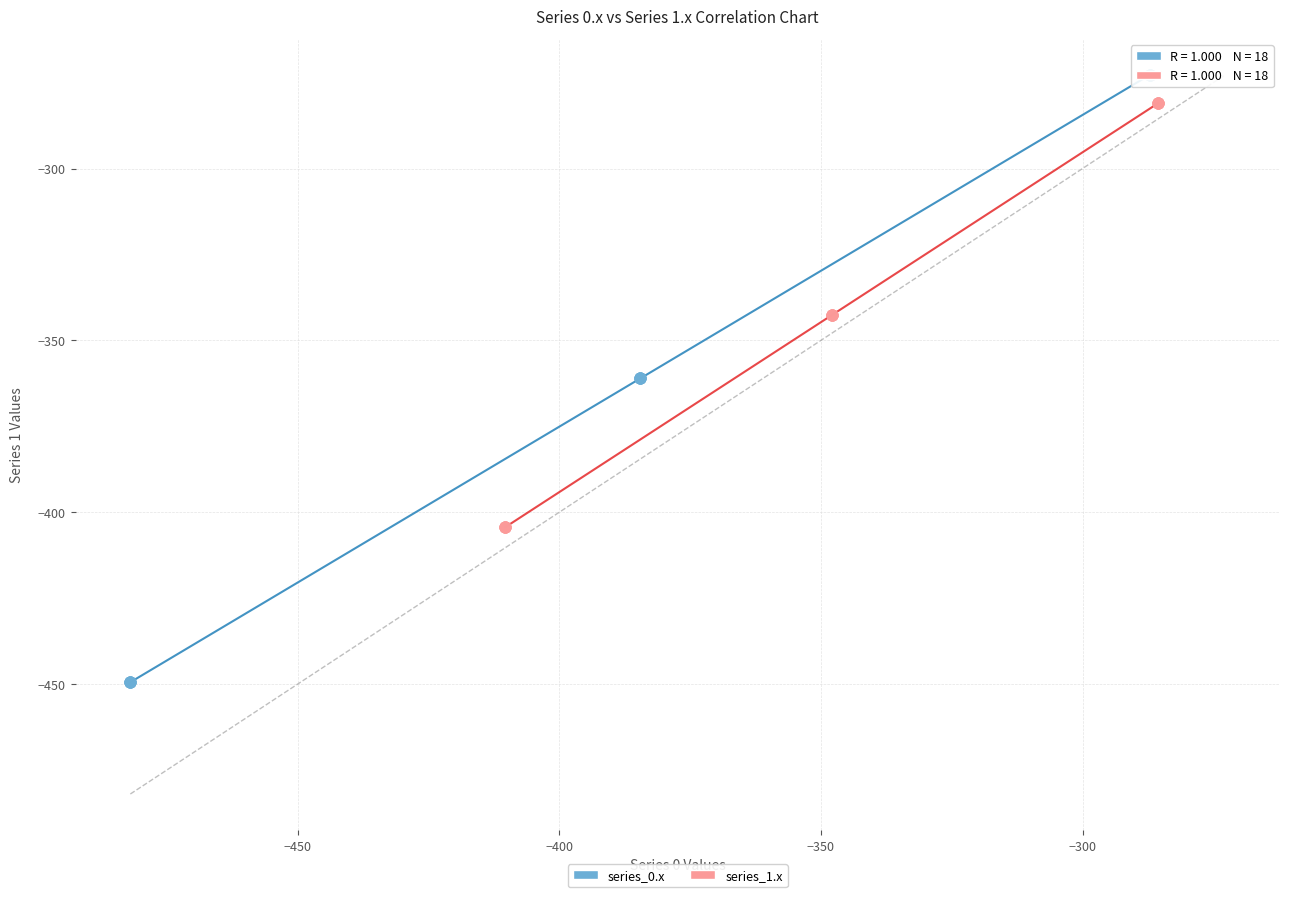

What are all the series names shown in the legend?

series_0.x, series_1.x